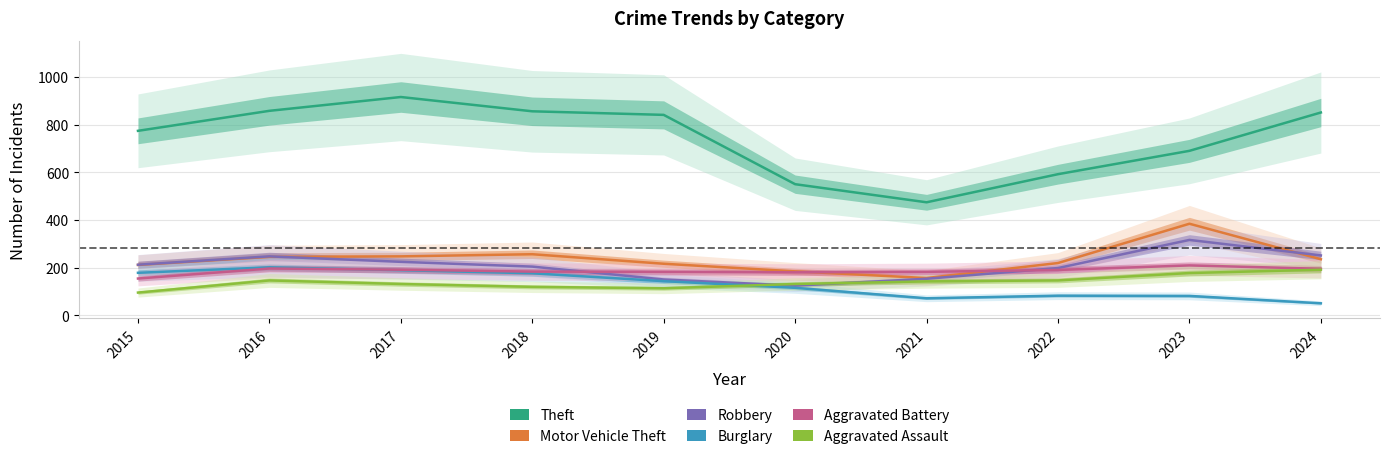

Reading right to left, list all the values displayed in this chart.

Theft: 2024=851	2023=690	2022=592	2021=474	2020=550	2019=841	2018=856	2017=916	2016=858	2015=774
Motor Vehicle Theft: 2024=235	2023=384	2022=219	2021=156	2020=184	2019=216	2018=256	2017=247	2016=245	2015=211
Robbery: 2024=251	2023=316	2022=198	2021=153	2020=124	2019=150	2018=204	2017=224	2016=247	2015=212
Burglary: 2024=50	2023=81	2022=82	2021=71	2020=115	2019=143	2018=176	2017=189	2016=201	2015=178
Aggravated Battery: 2024=195	2023=209	2022=190	2021=182	2020=180	2019=182	2018=183	2017=191	2016=196	2015=154
Aggravated Assault: 2024=191	2023=177	2022=146	2021=142	2020=131	2019=113	2018=119	2017=131	2016=146	2015=95